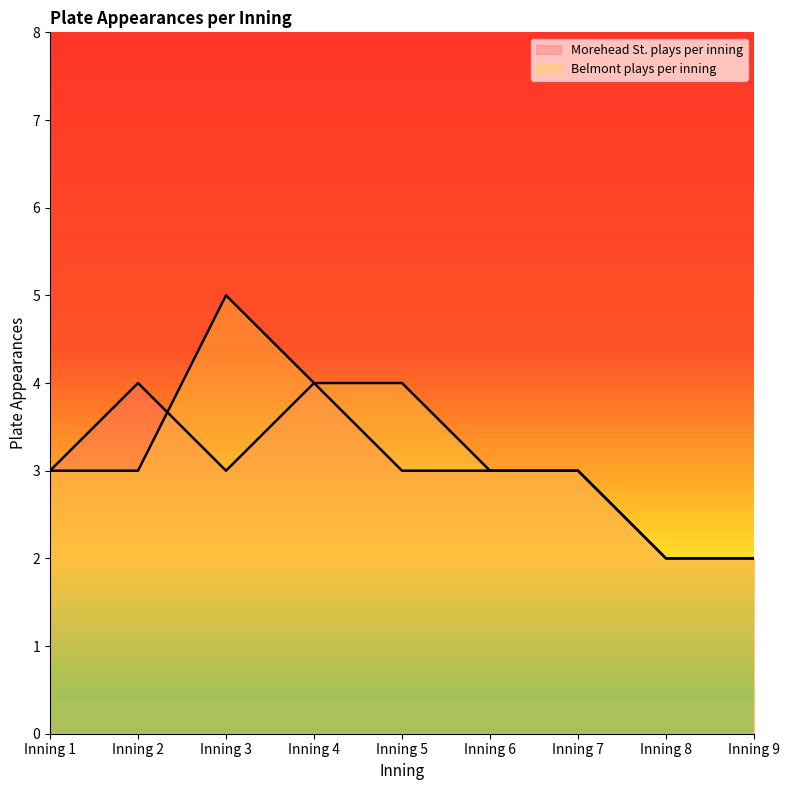

What are all the series names shown in the legend?

Morehead St. plays per inning, Belmont plays per inning